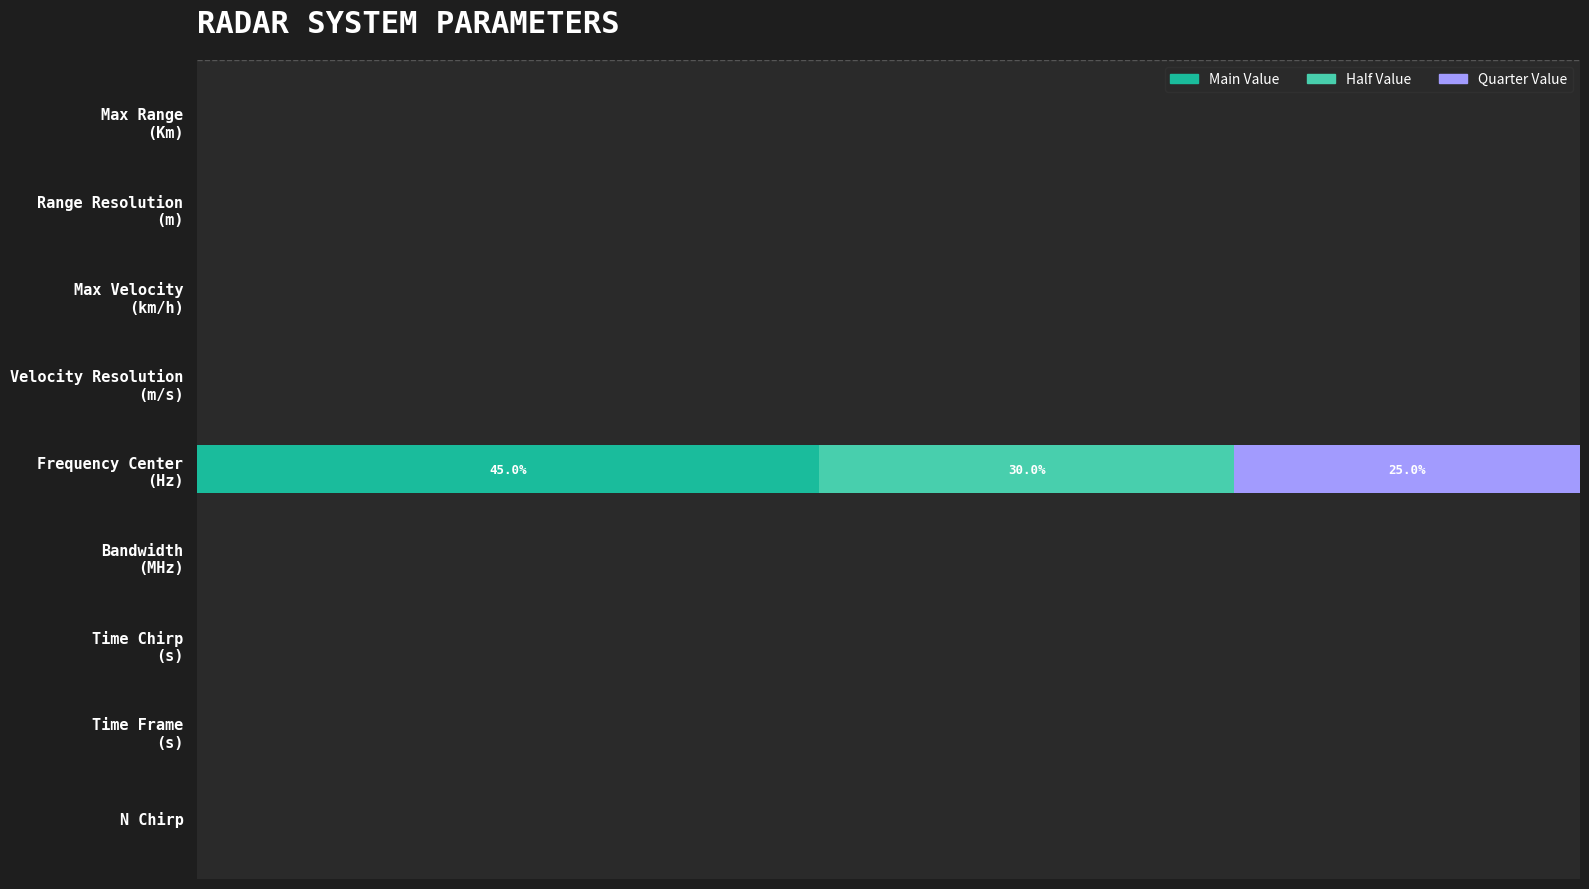

What are all the series names shown in the legend?

Main Value, Half Value, Quarter Value